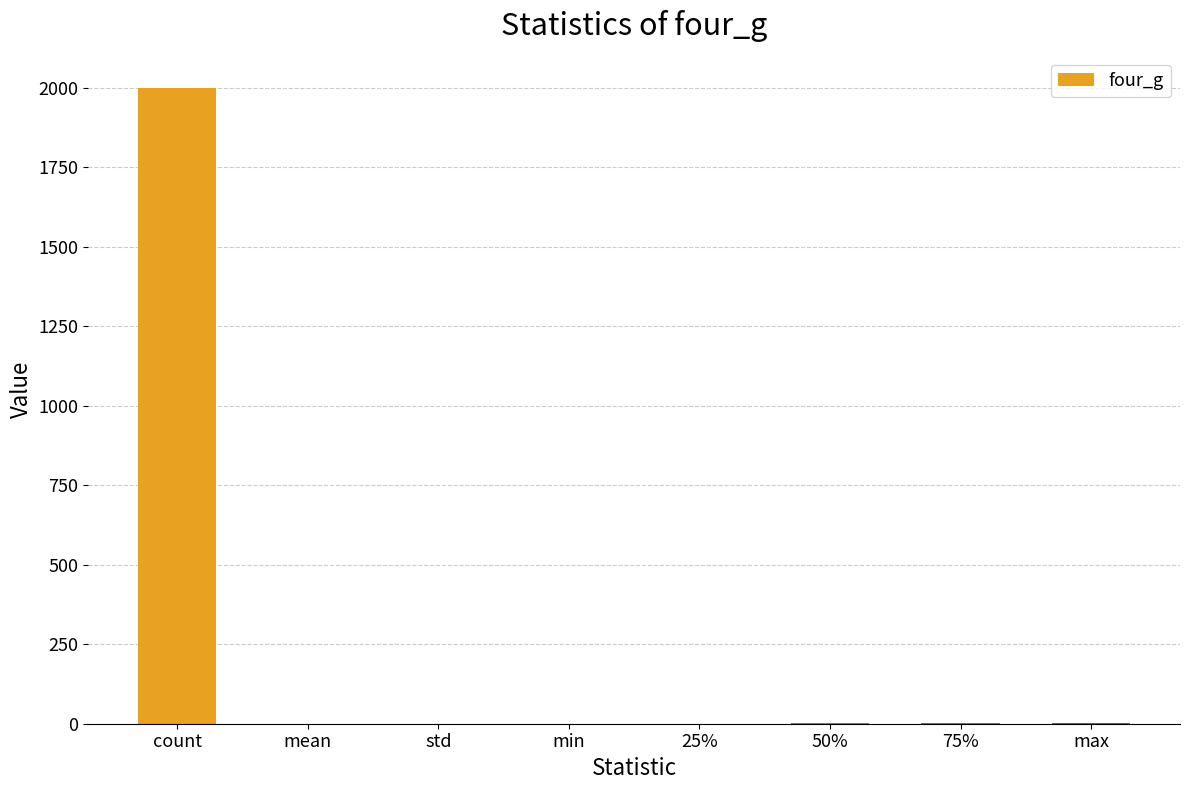

How many distinct data groups are displayed?

1